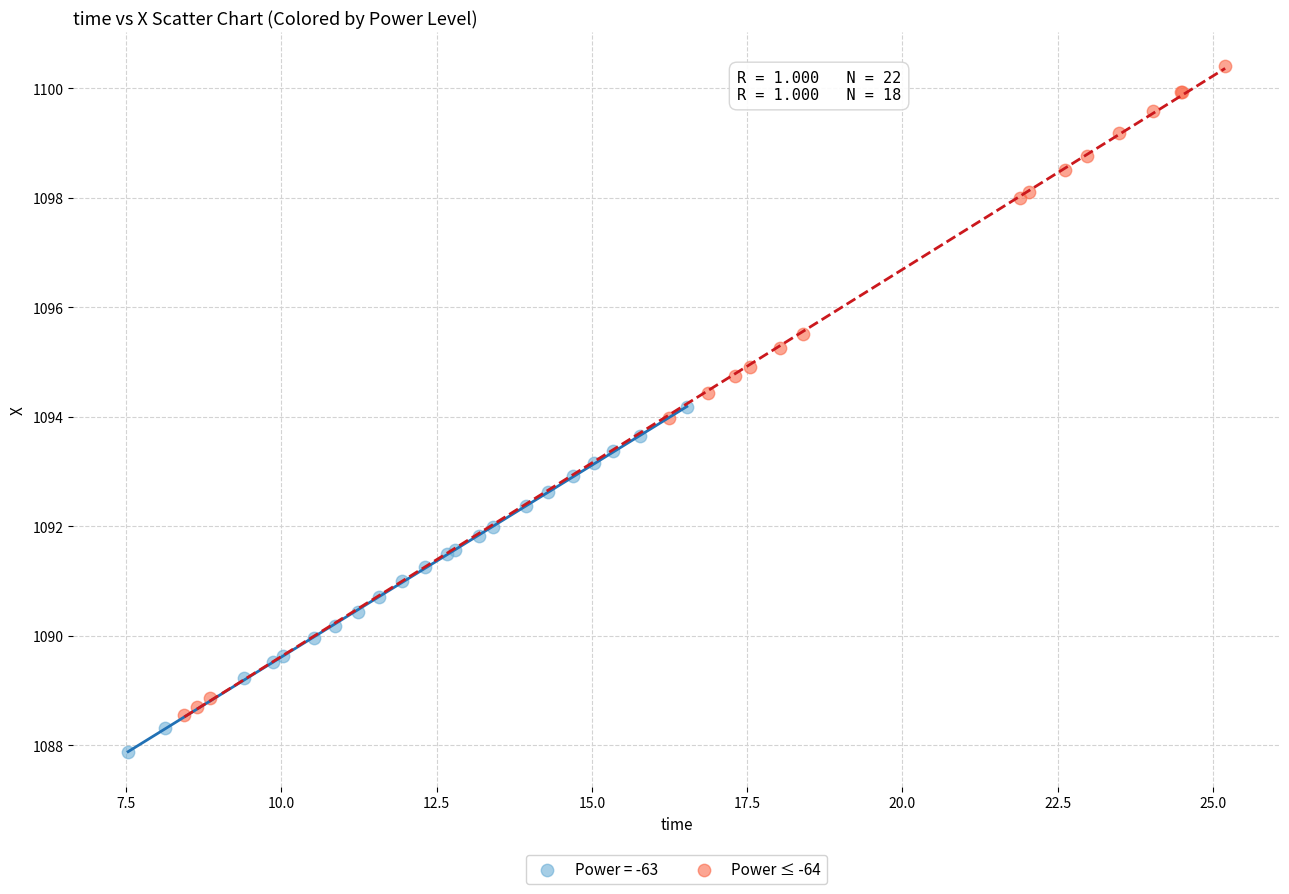

Which series reaches the maximum Y coordinate?

Power ≤ -64